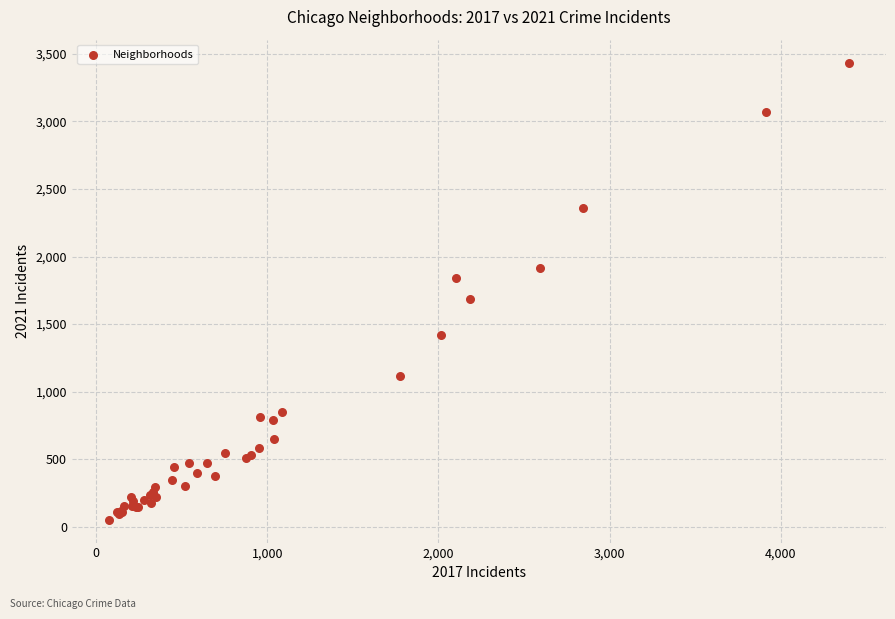

What Y value in the scatter plot is closest to 1744?

1684